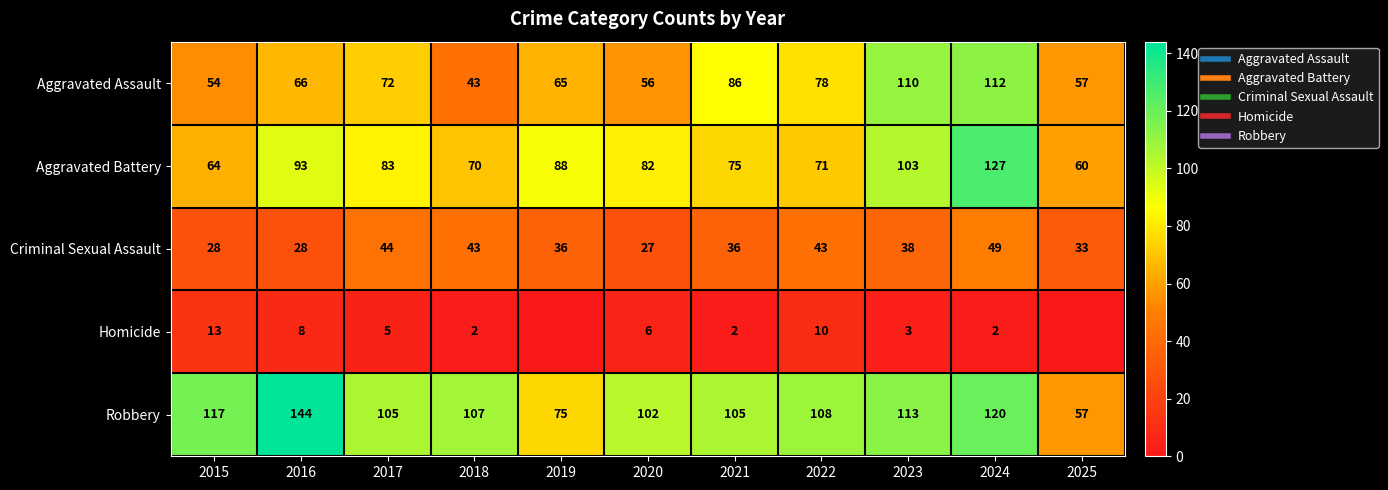

The value of Aggravated Assault at 2020 is 79. True or false?

False